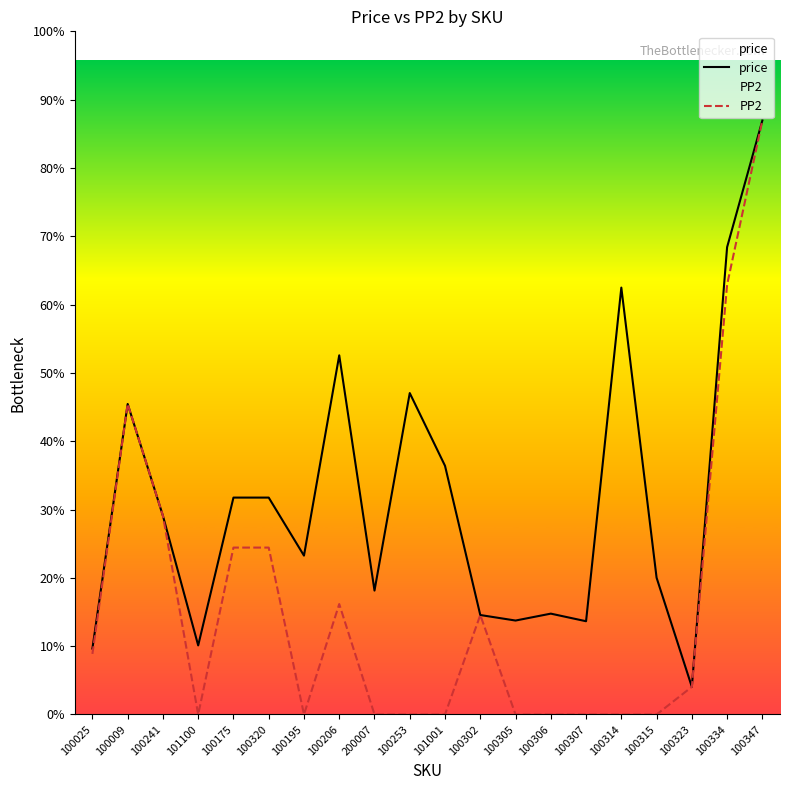

Where is the first local minimum for PP2?

101100